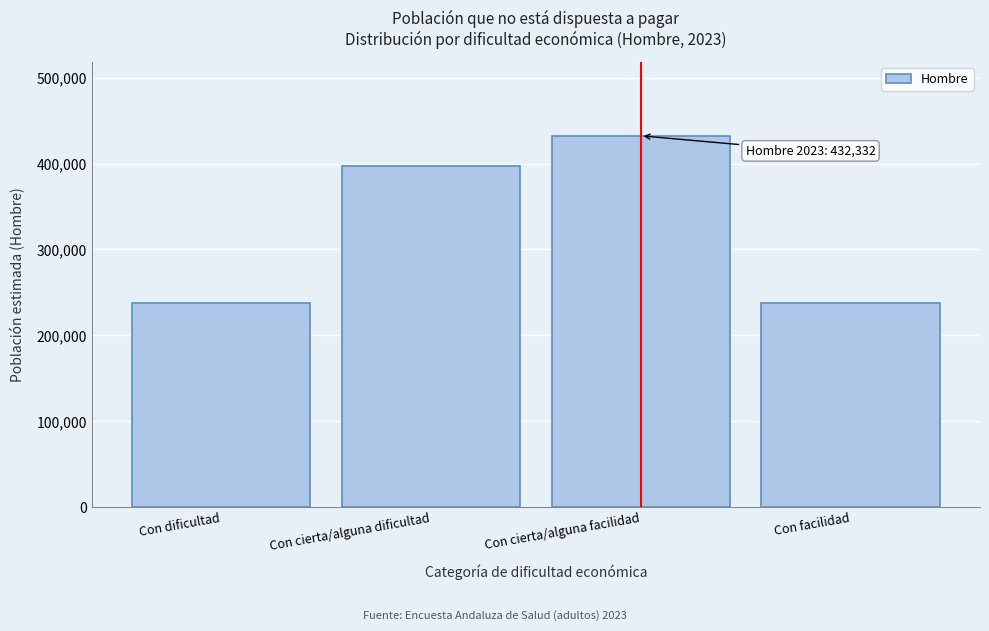

What value does the data have at Con facilidad?

237201